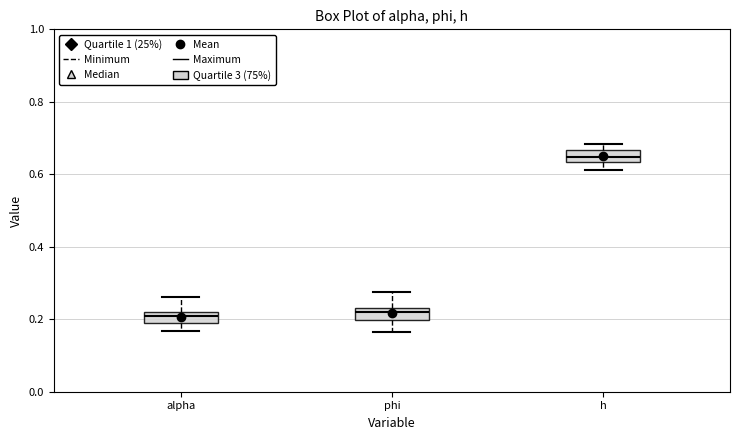

Where does the upper whisker of the box for alpha end on the y-axis? The values are not printed on the chart, so give them approximately, as read against the axis.

0.26